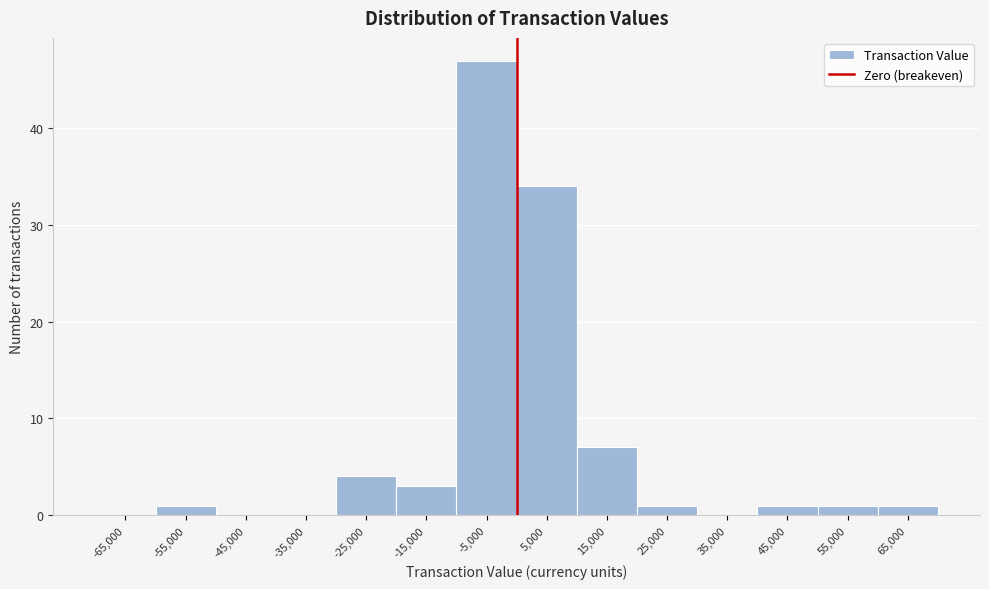

Reading left to right, list every bar in this chart as the range it spans on the x-axis followed by its height. The values are not printed on the chart, so give them approximately, as read against the axis.

-70000 to -60000: 0
-60000 to -50000: 1
-50000 to -40000: 0
-40000 to -30000: 0
-30000 to -20000: 4
-20000 to -10000: 3
-10000 to 0: 47
0 to 10000: 34
10000 to 20000: 7
20000 to 30000: 1
30000 to 40000: 0
40000 to 50000: 1
50000 to 60000: 1
60000 to 70000: 1